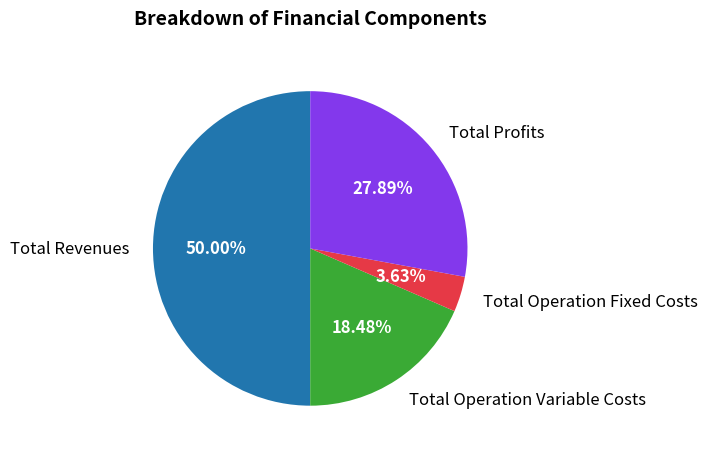

Do Total Operation Variable Costs and Total Profits together represent more than half of the pie?

No